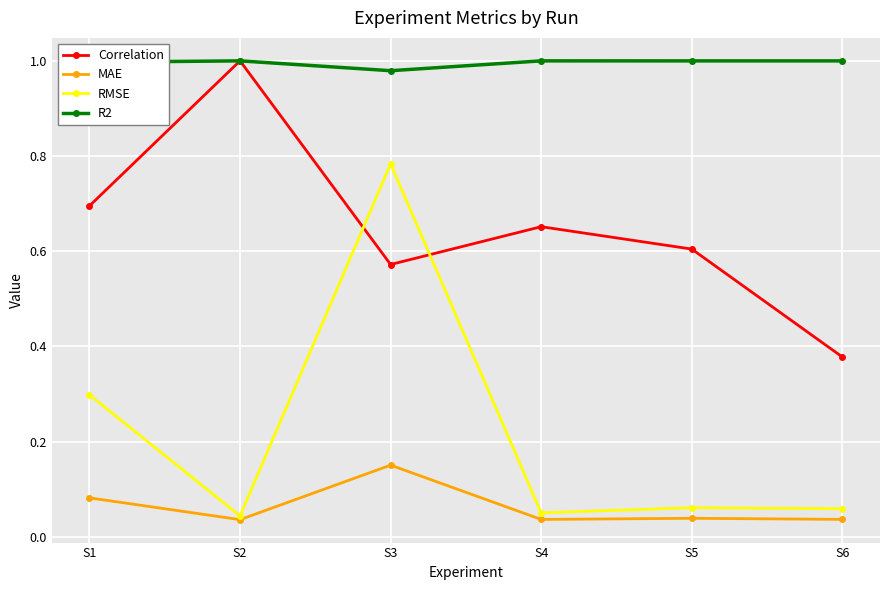

Which series has the widest spread of values?

RMSE